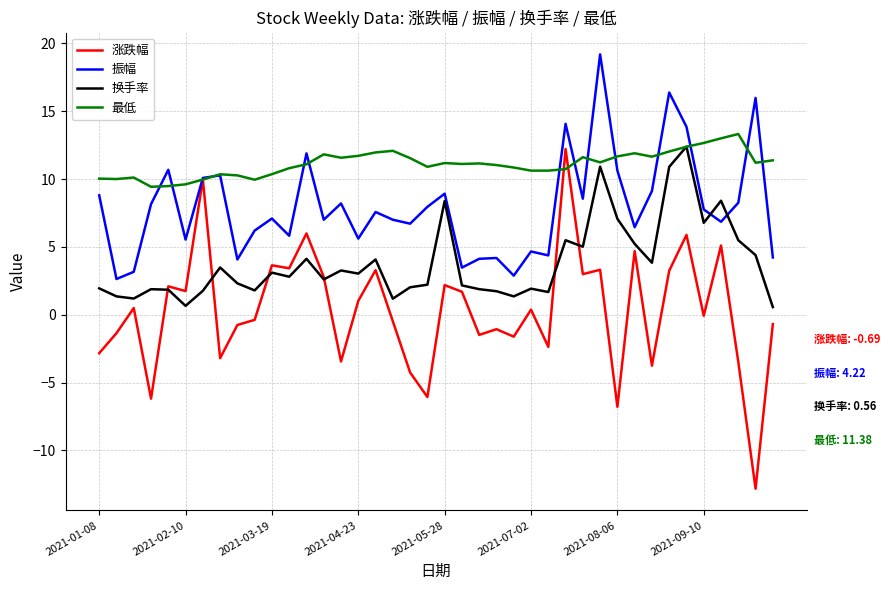

Rank the series by their average value, from highest to lowest.

最低, 振幅, 换手率, 涨跌幅